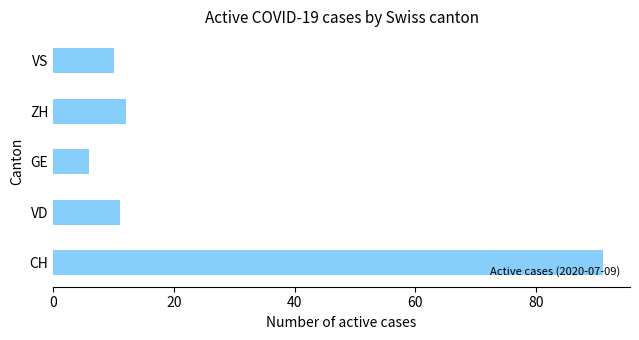

What is the sum of all values?

130